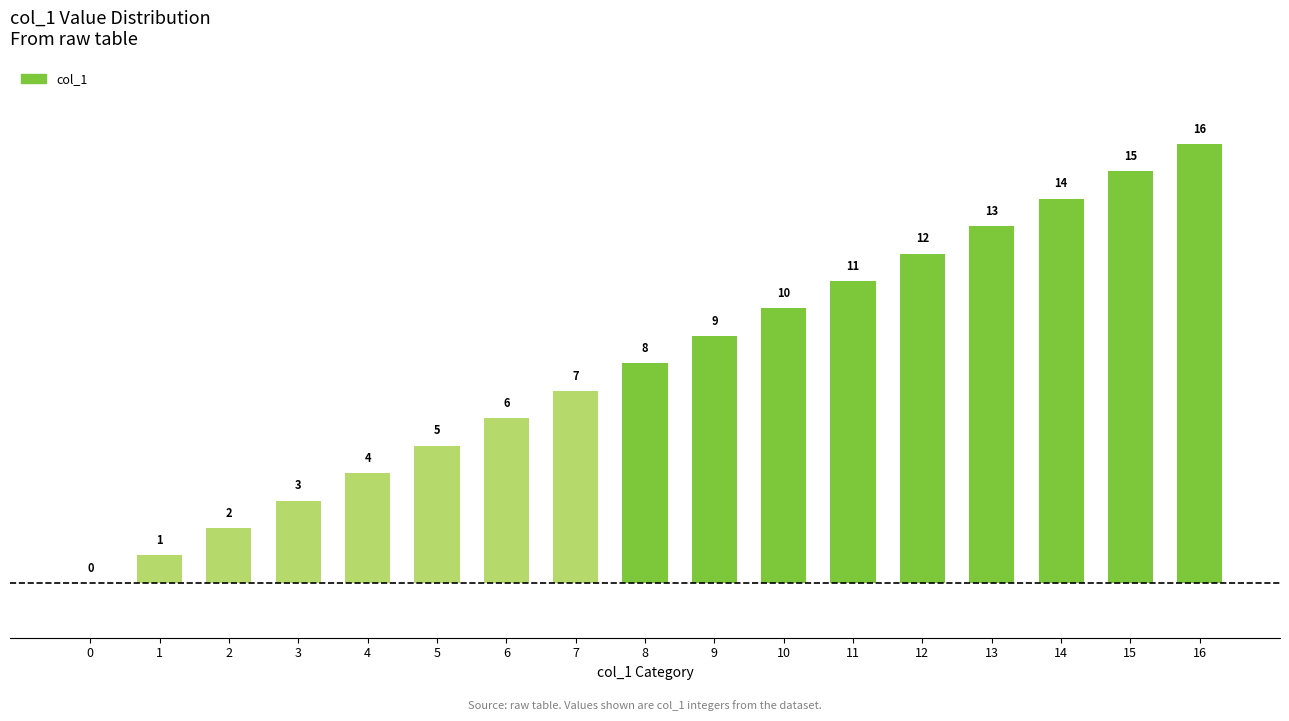

Where is the data nearest to the value 8?

8